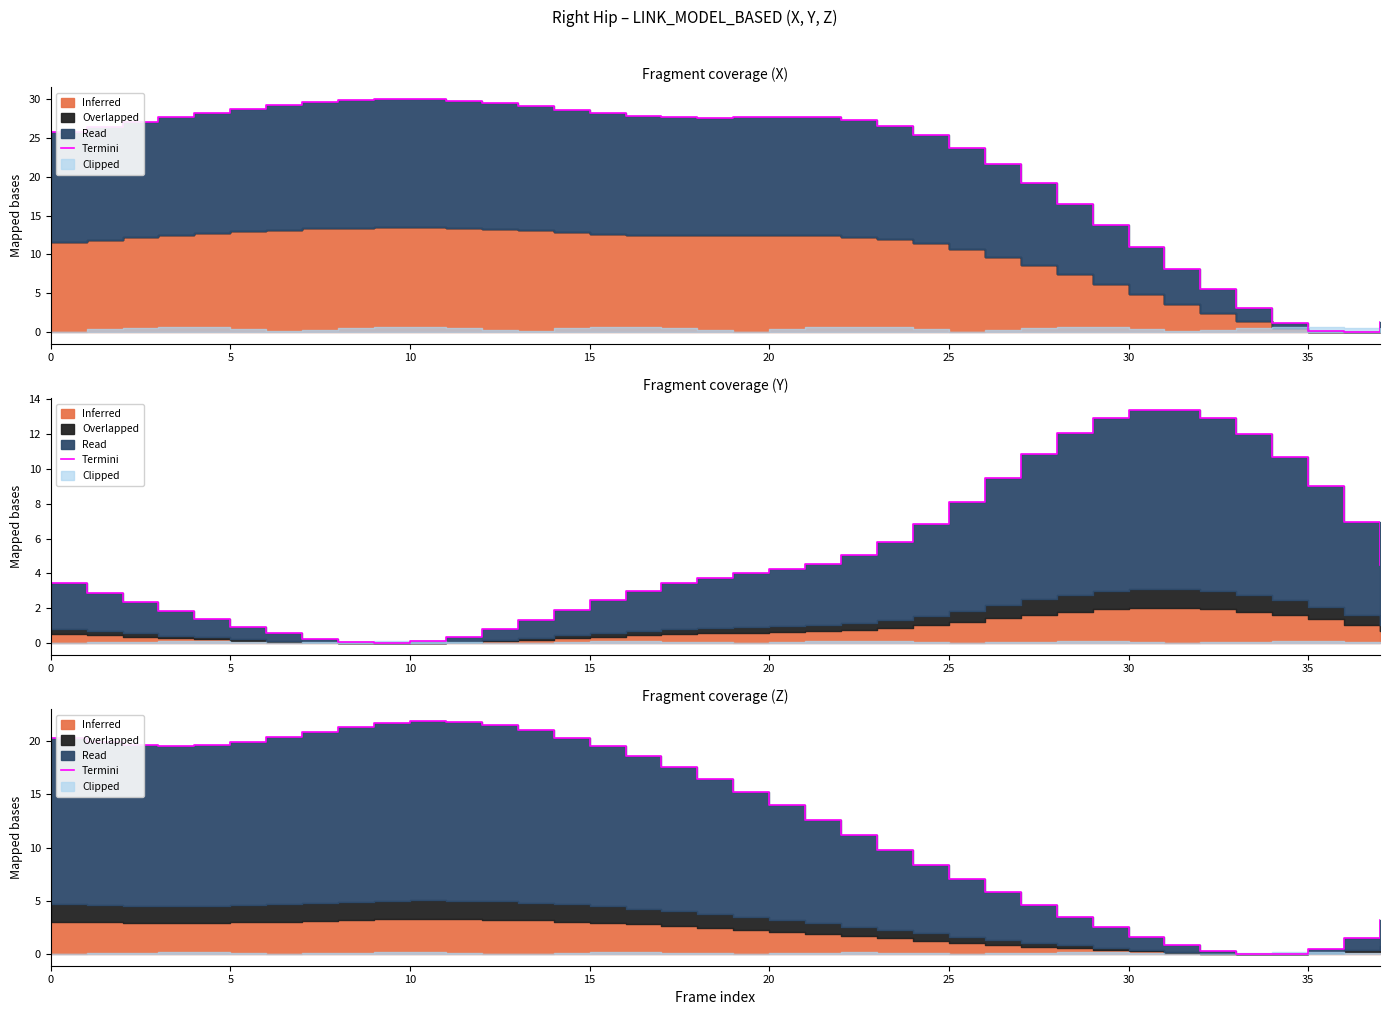

What is the difference between the second highest and minimum values?

21.8